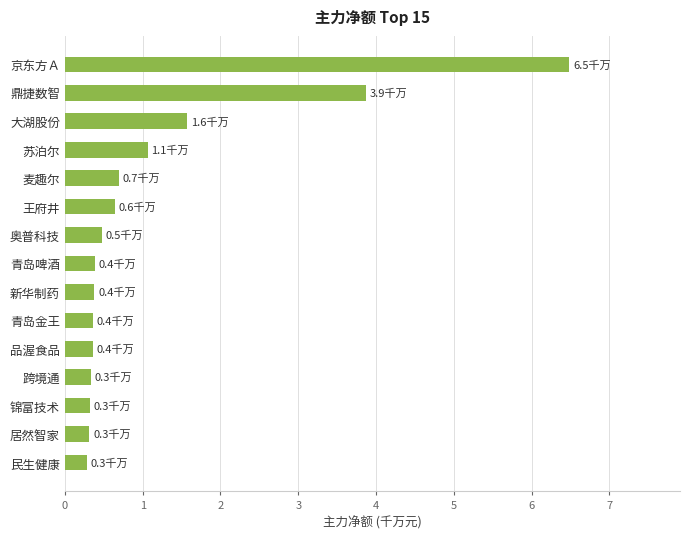

What is the difference between the maximum and minimum values?

6.2